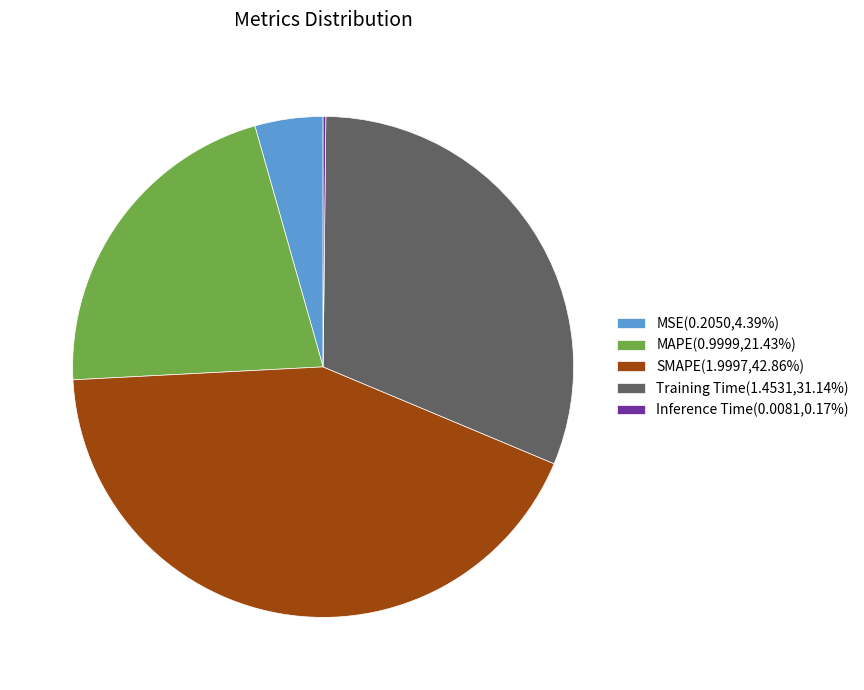

Is there a majority slice in this chart?

No